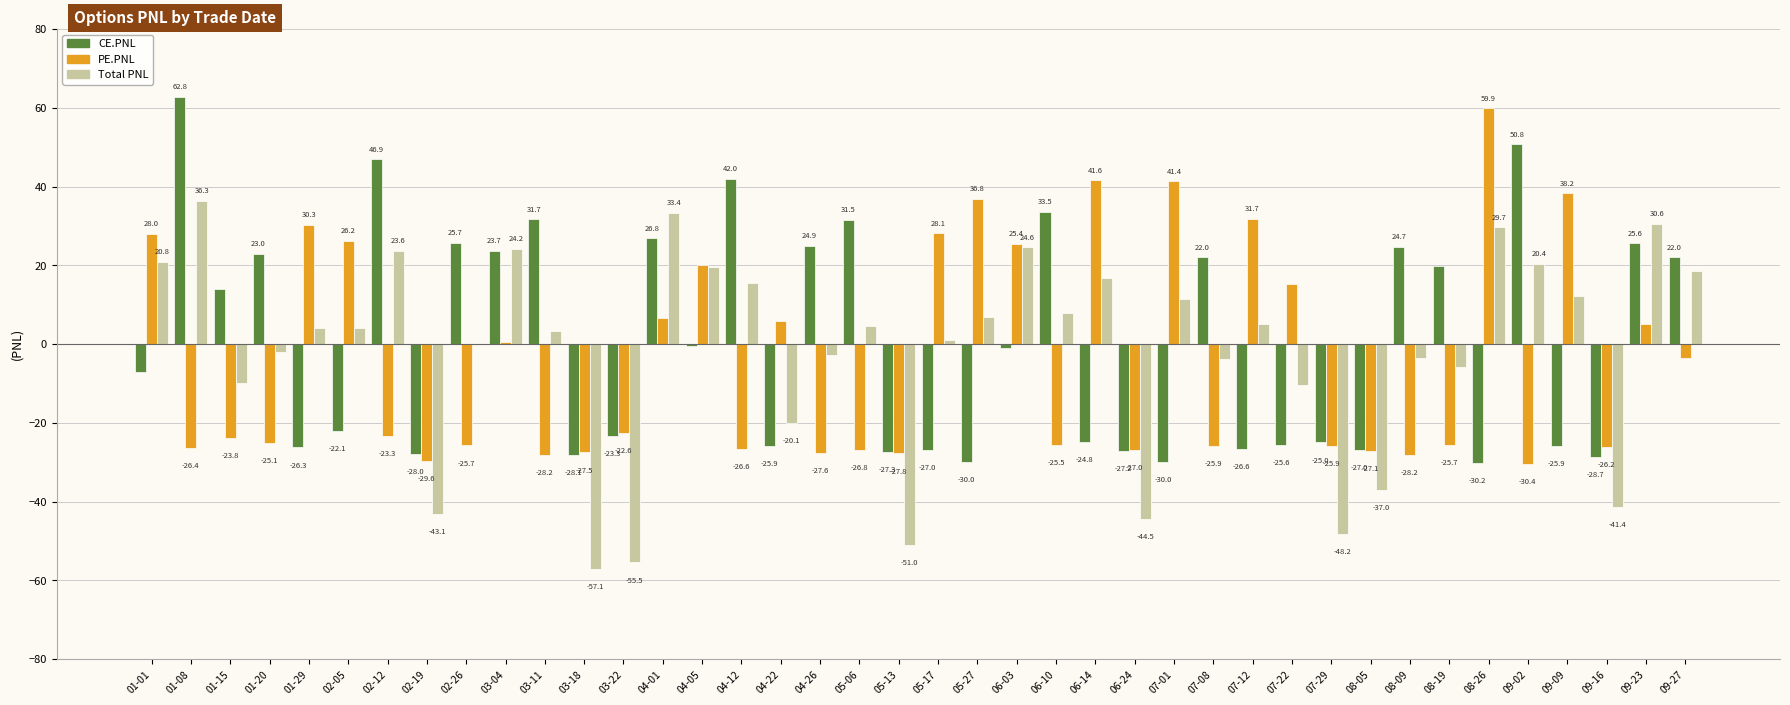

The PE.PNL series shows 15.2 at 07-22. True or false?

True